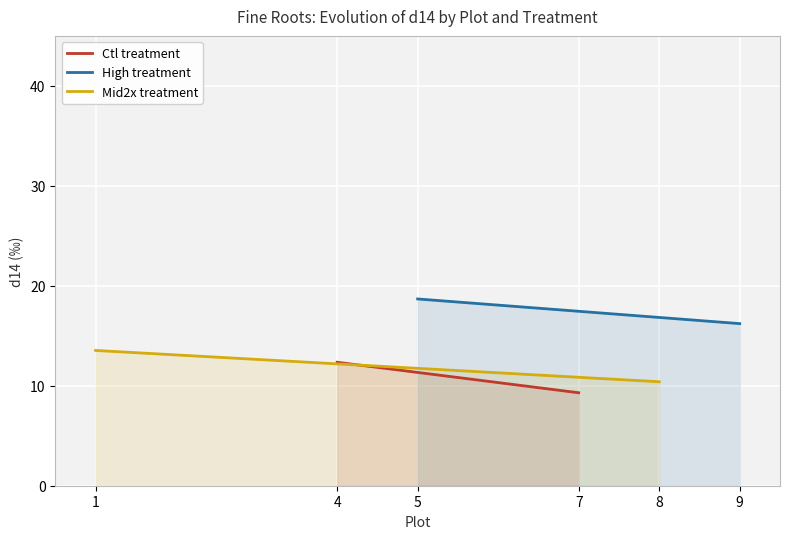

True or false: Mid2x treatment has a value of 6.5 at 1.

False